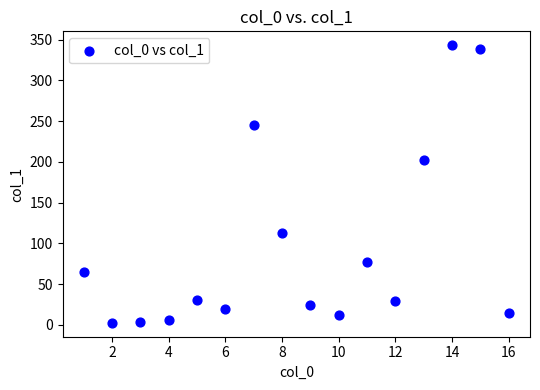

What is the range of Y values (max minus min)?

340.6